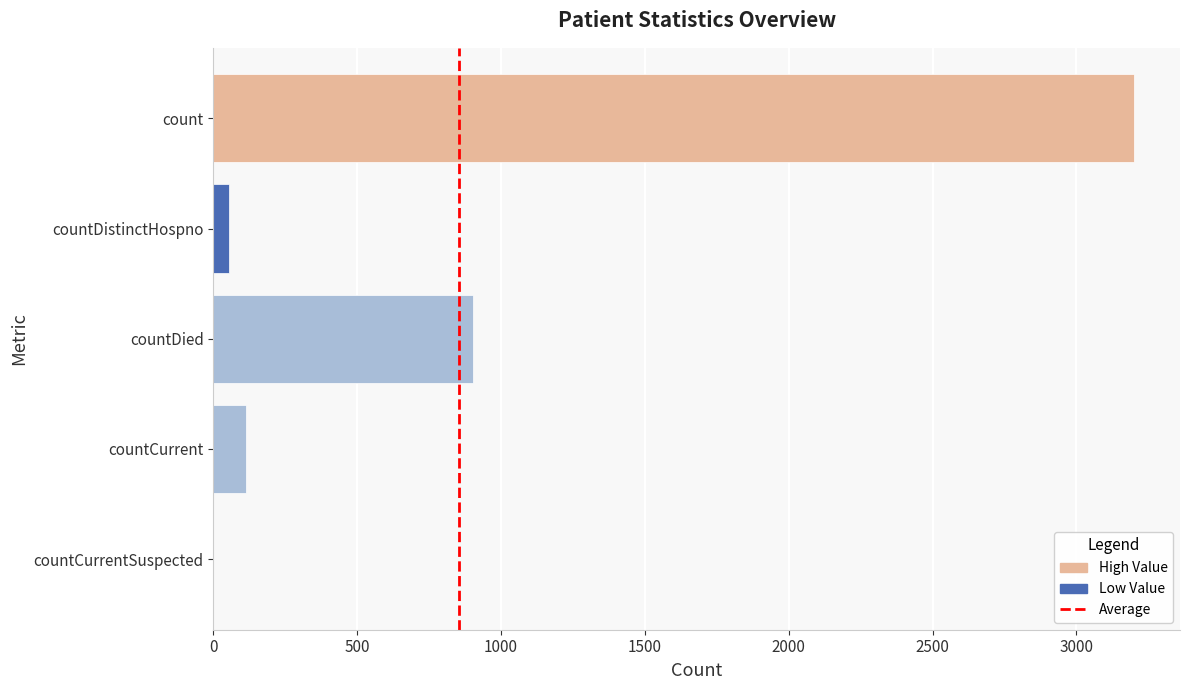

Which category has the highest value across all series?

count